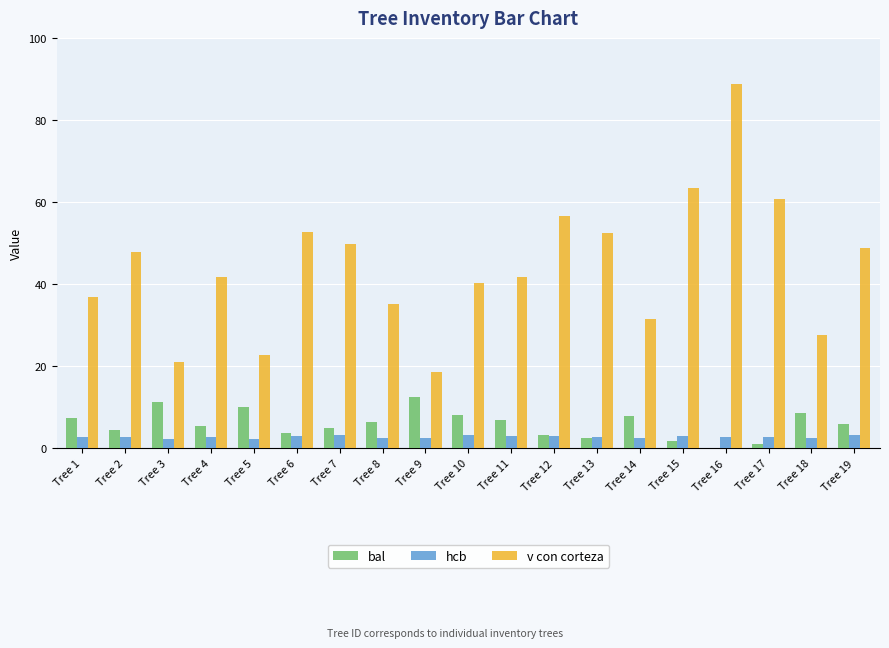

What is the difference between the hcb values at Tree 8 and Tree 6?

0.5